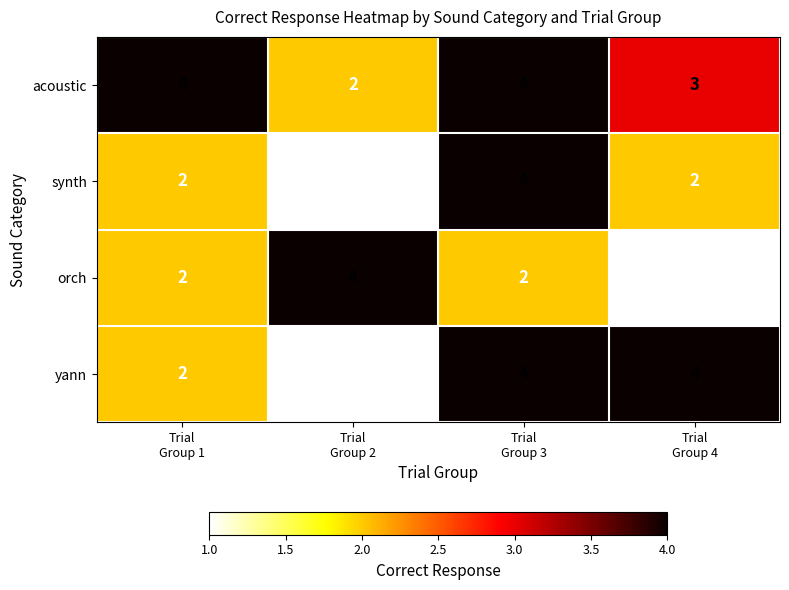

What is the sum of all yann values?

11